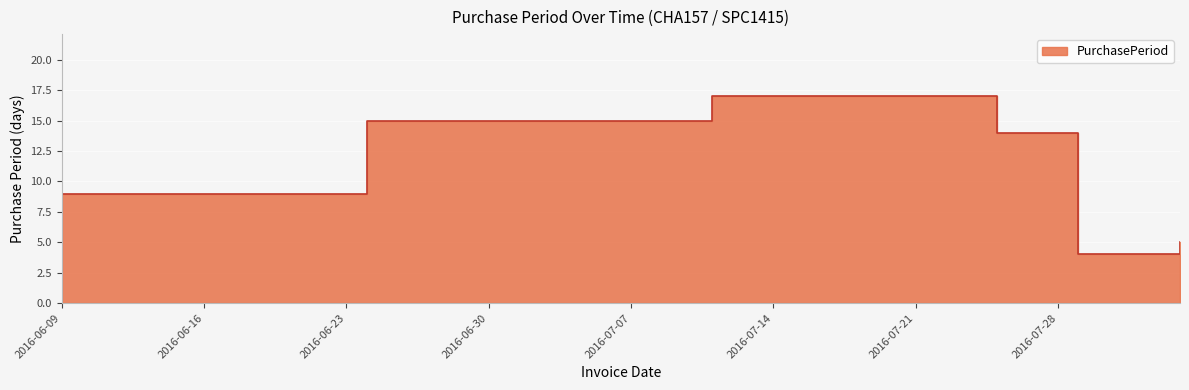

What is the label of the 6th point from the right?

2016-06-09